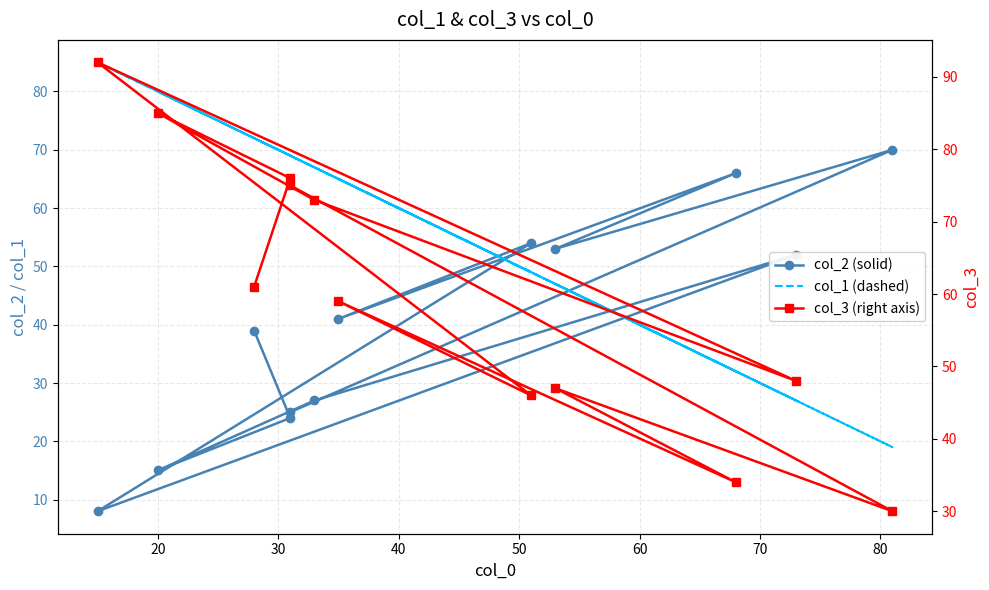

Rank the series by their average value, from highest to lowest.

col_3 (right axis), col_1 (dashed), col_2 (solid)